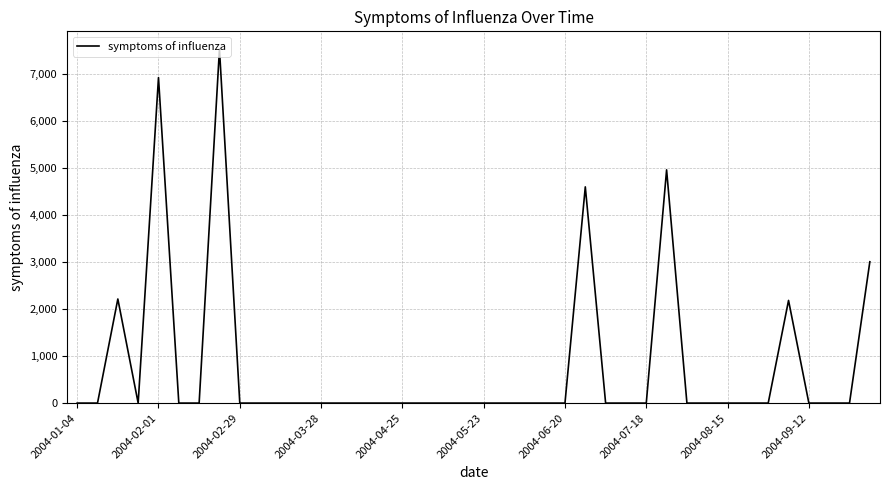

What is the difference between the maximum and minimum values?

7534.4